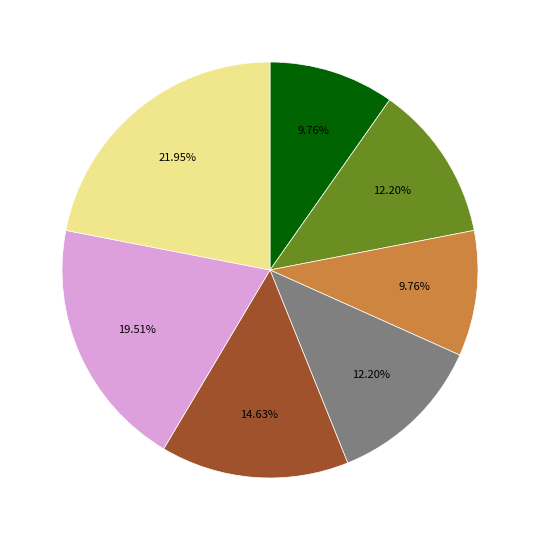

Is there any slice that represents more than half of the pie?

No